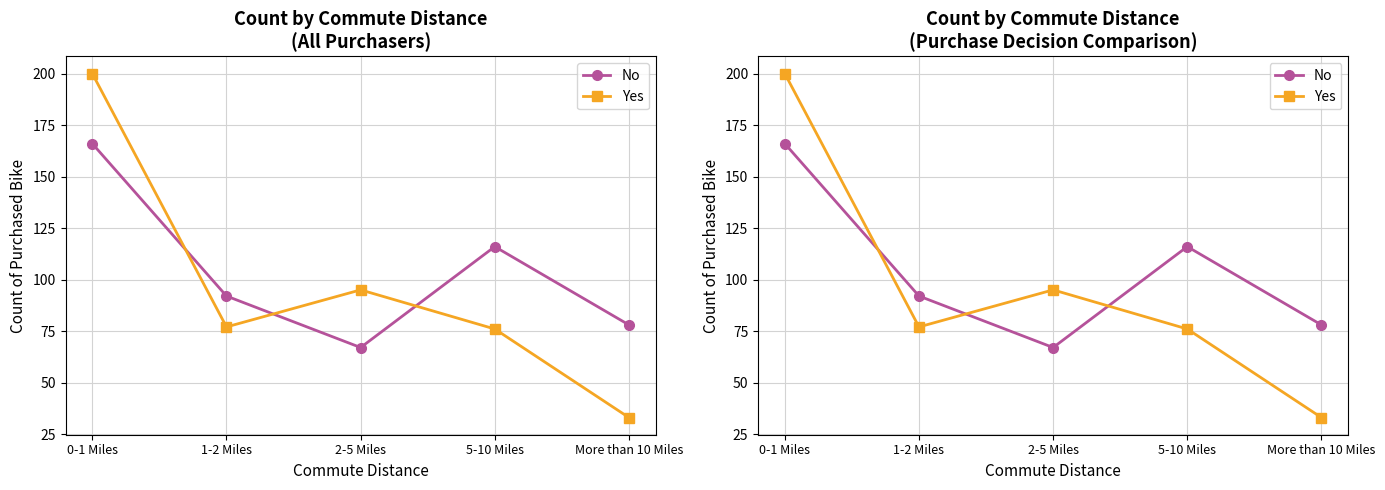

What is the smallest value displayed?

33